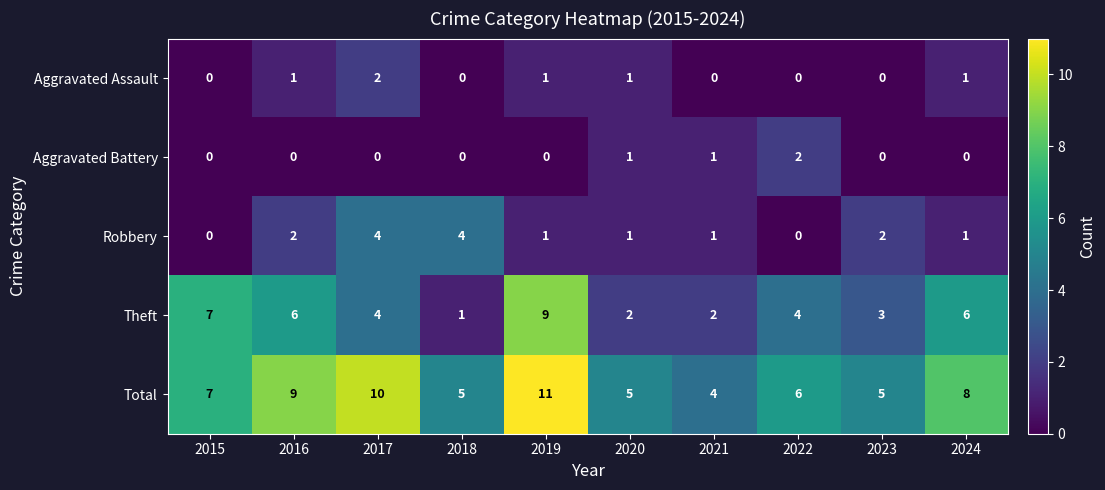

Is it true that Robbery equals 2 at 2016?

True